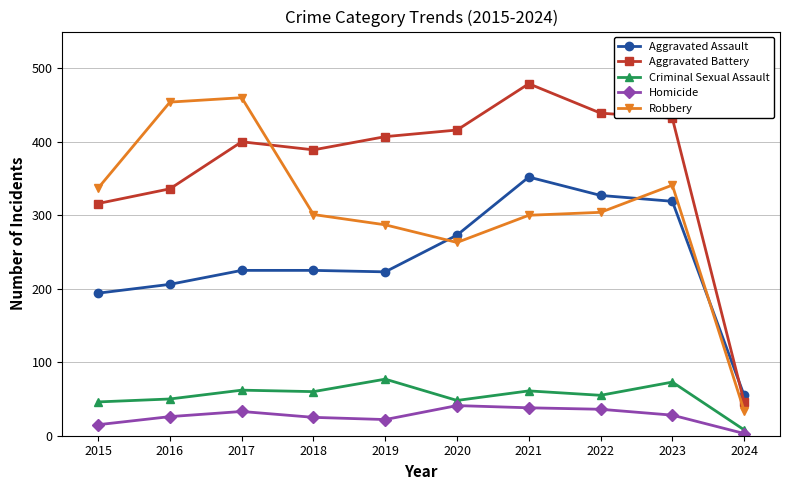

True or false: Aggravated Battery and Criminal Sexual Assault cross at least once.

False